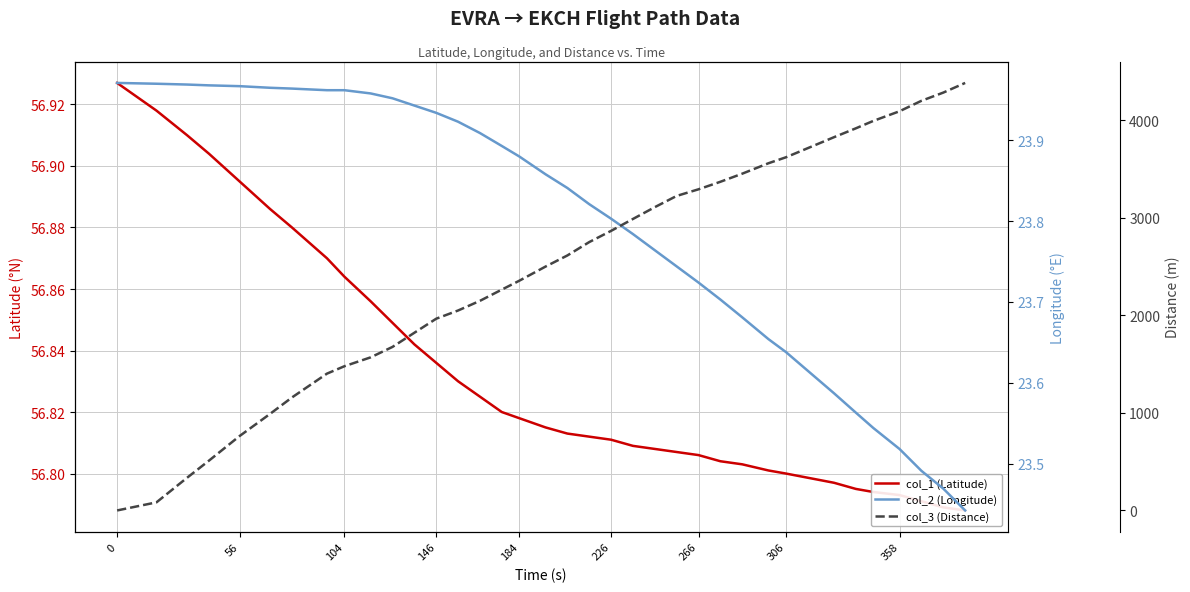

What is the sum of all col_3 (Distance) values?

88580.0